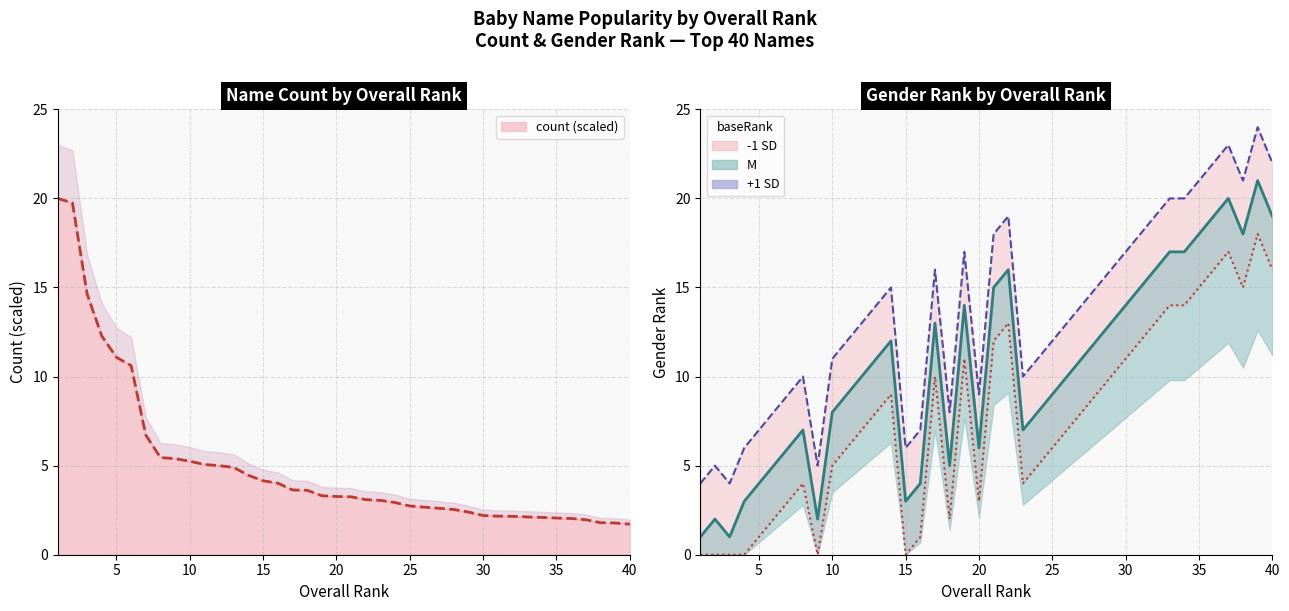

What is the difference between the maximum and minimum values in the M (gender rank) series?

20.0